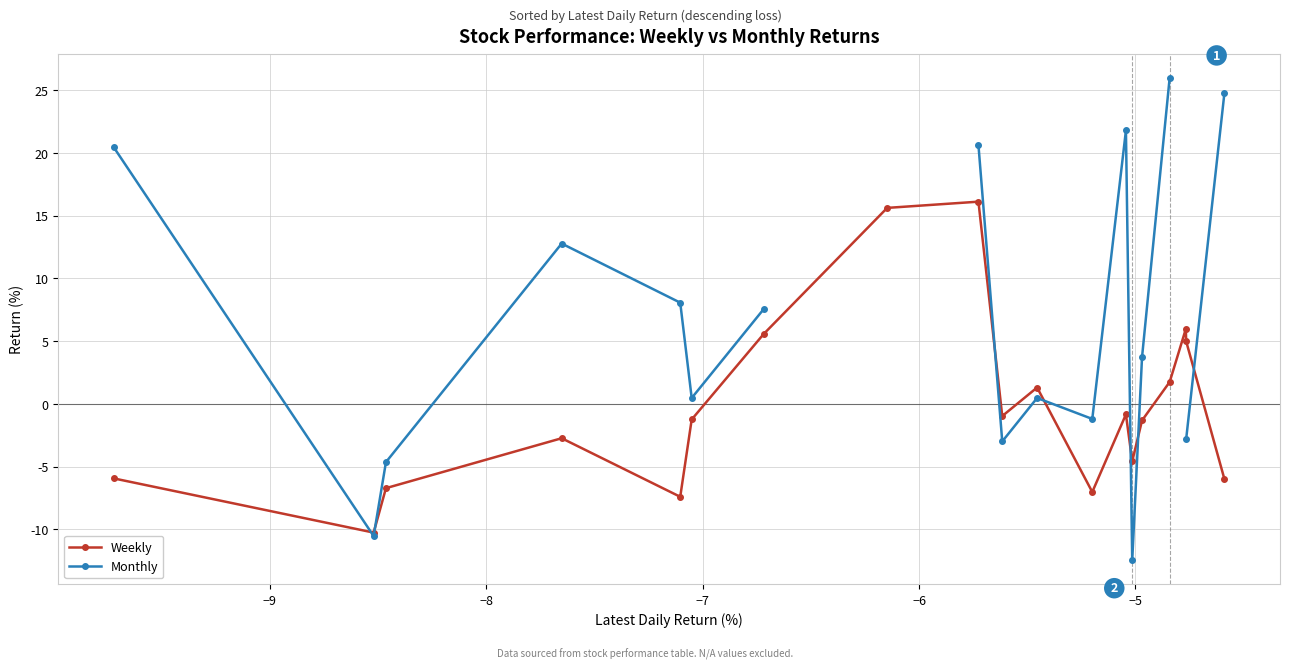

Does the chart display data point markers on the line(s)?

Yes